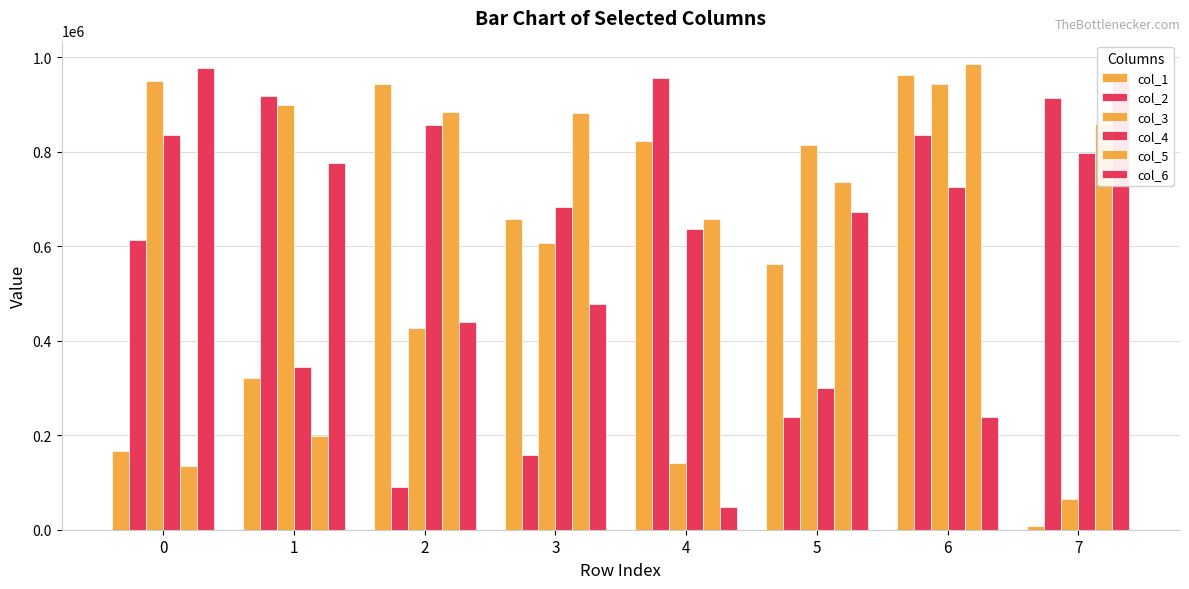

How many categories are shown in the chart?

8